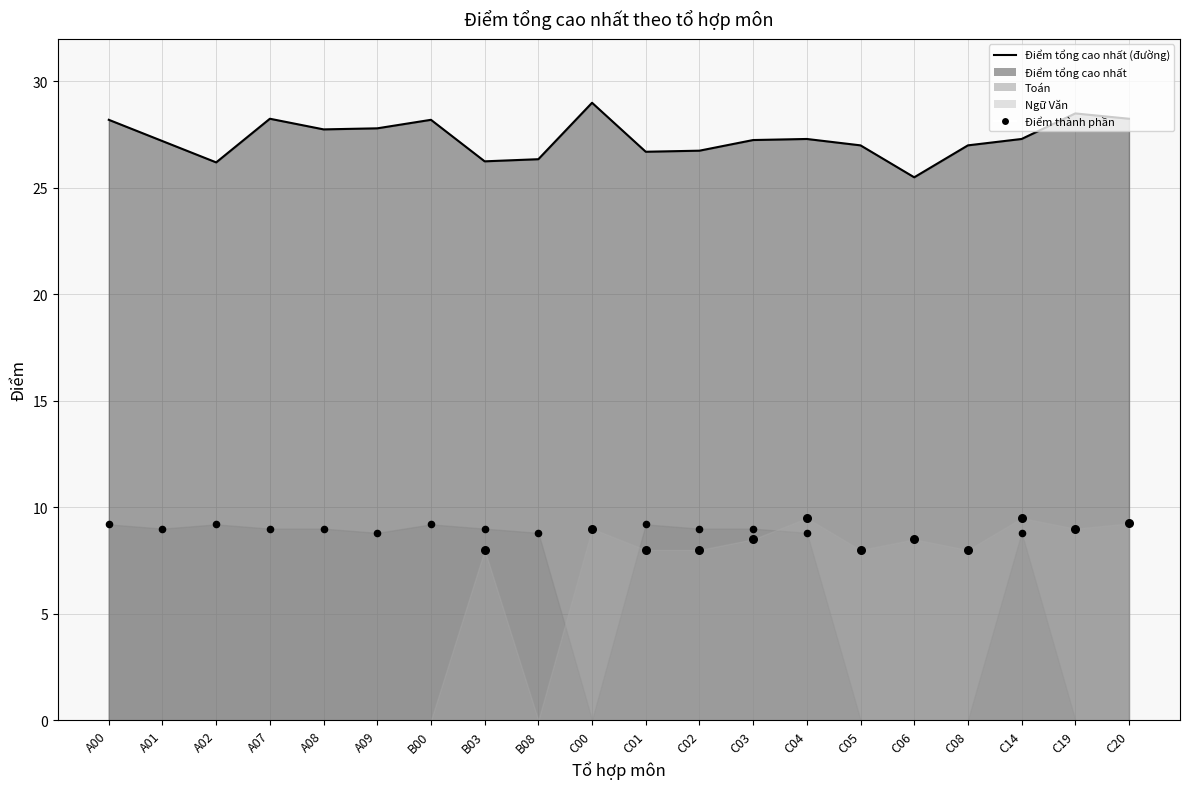

Which series has the largest Y range (max minus min)?

Ngữ Văn